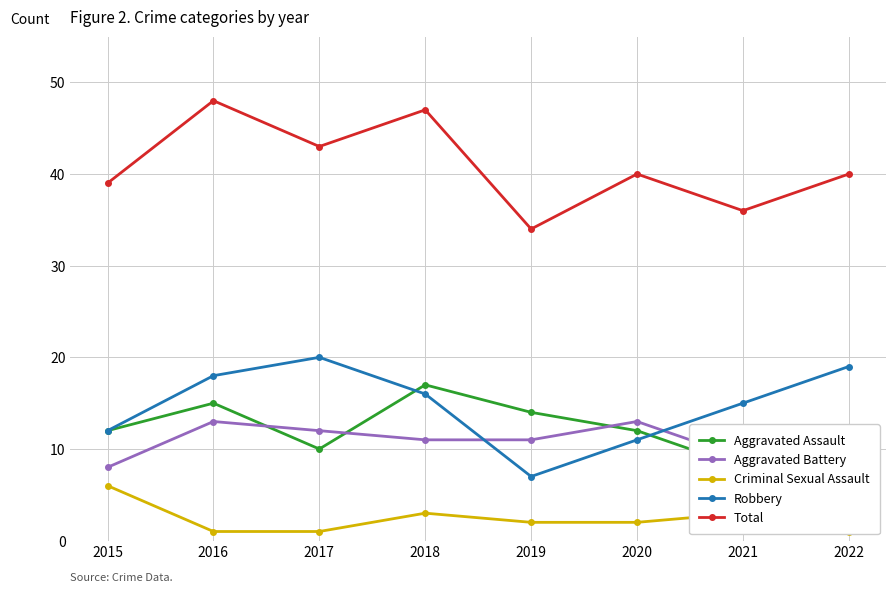

How many categories are shown in the chart?

8